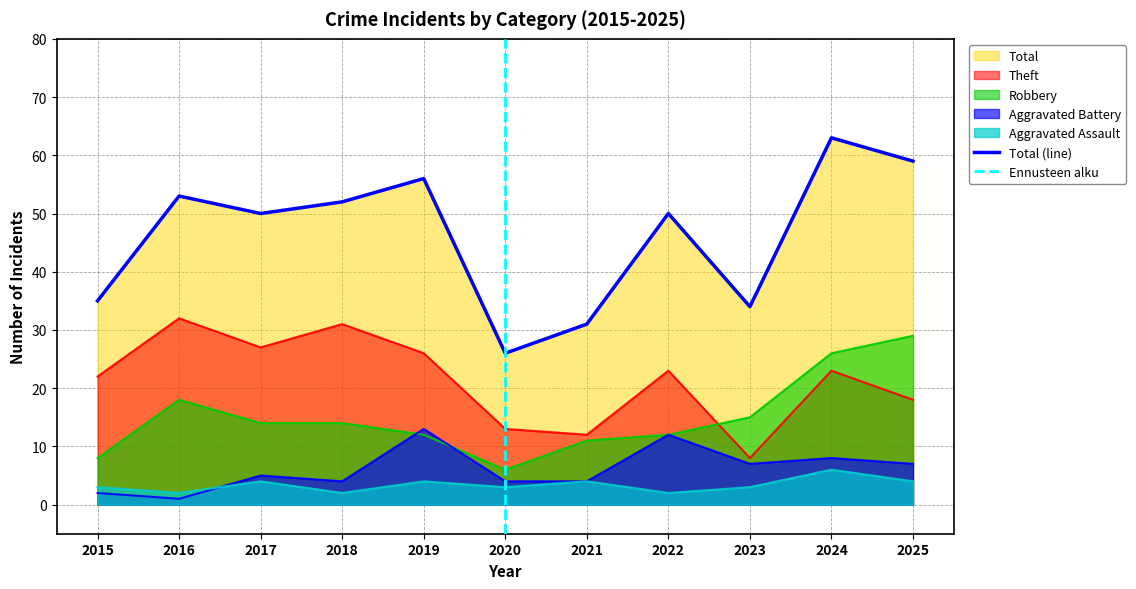

True or false: Total has more than 2 interior local peaks.

True